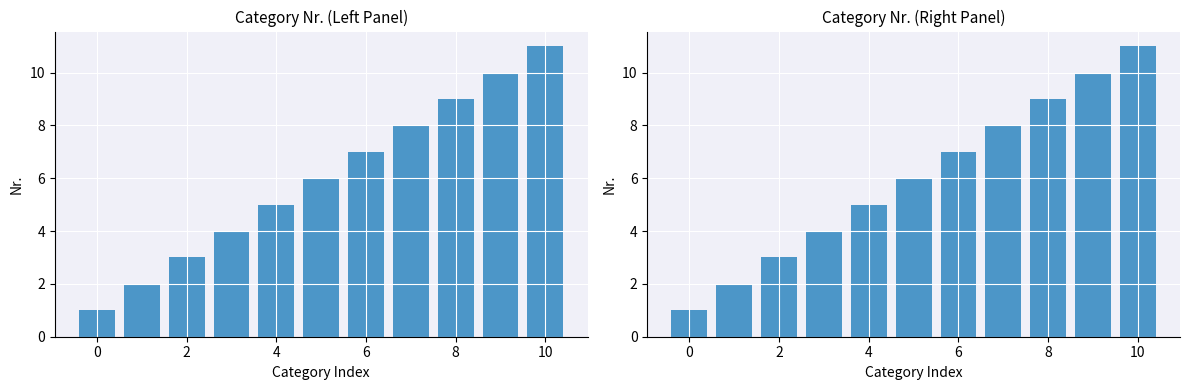

True or false: the data shows 10 at 9.

True